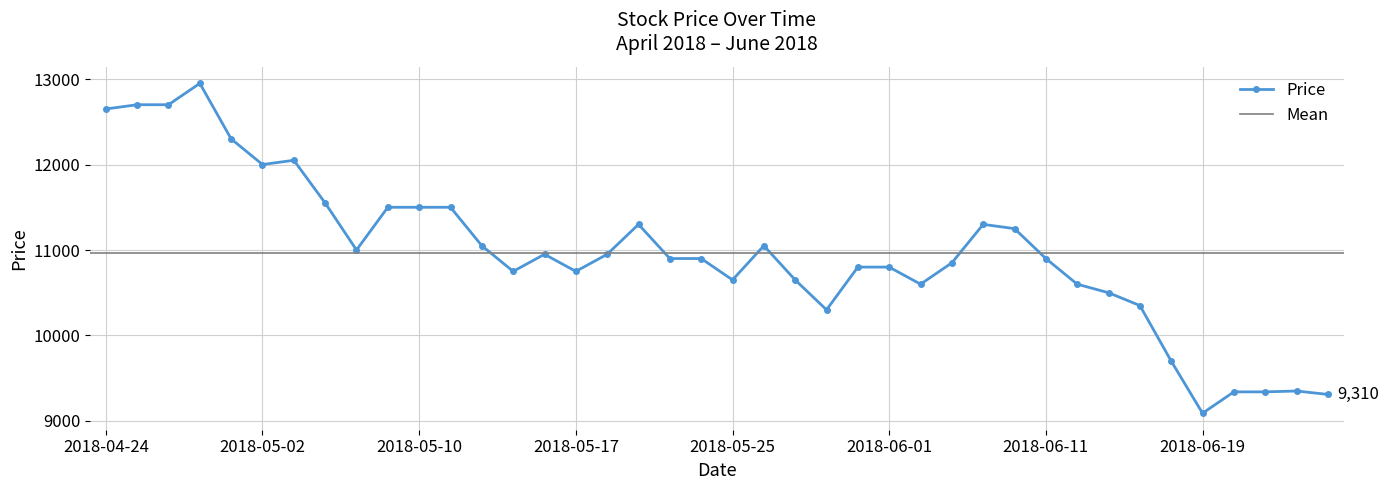

How many lines are shown in the chart?

1